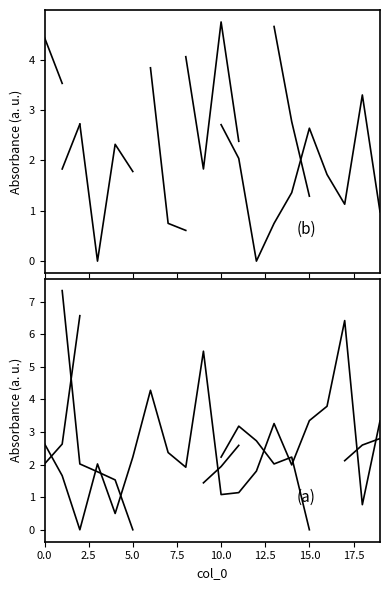

What is the label of the 12th point from the left?

11